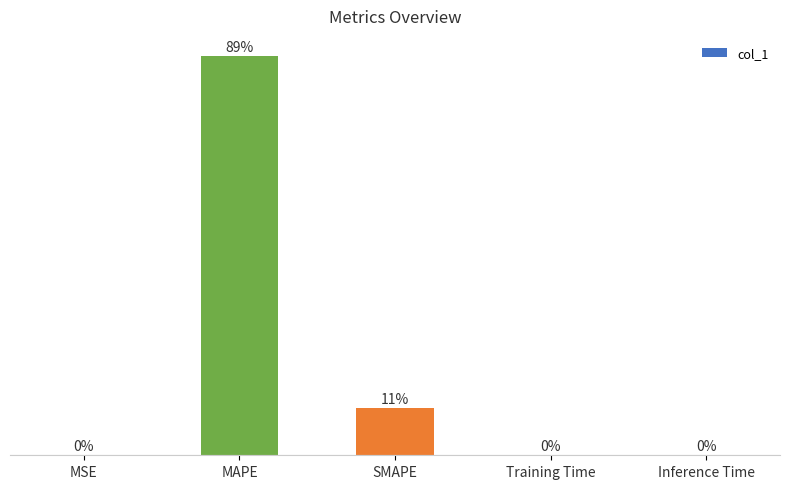

Between Training Time and SMAPE, which is larger?

SMAPE